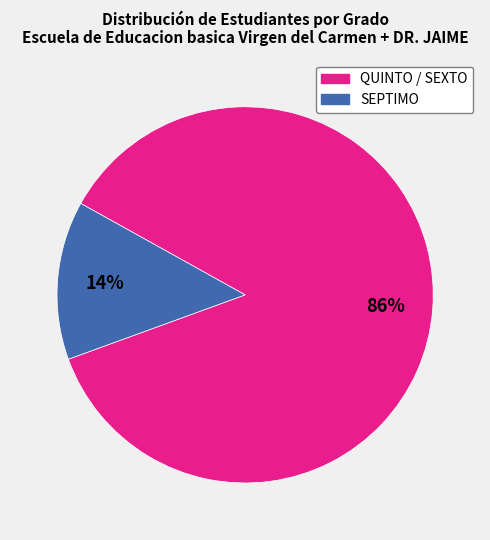

Count the number of slices in the pie.

2